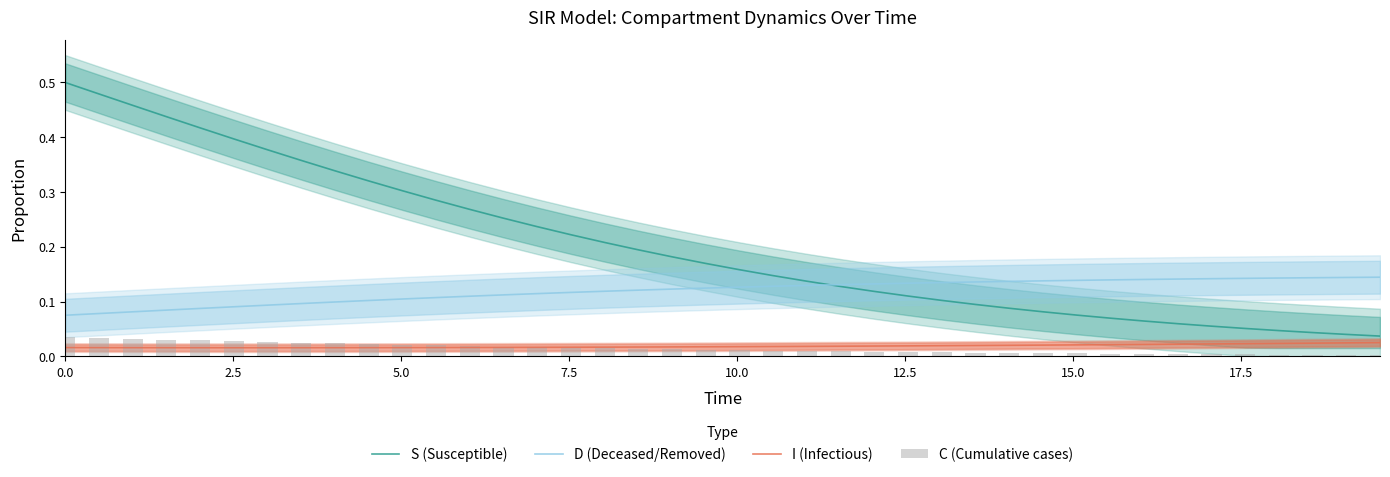

True or false: D (Deceased/Removed) and I (Infectious) intersect in this chart.

False